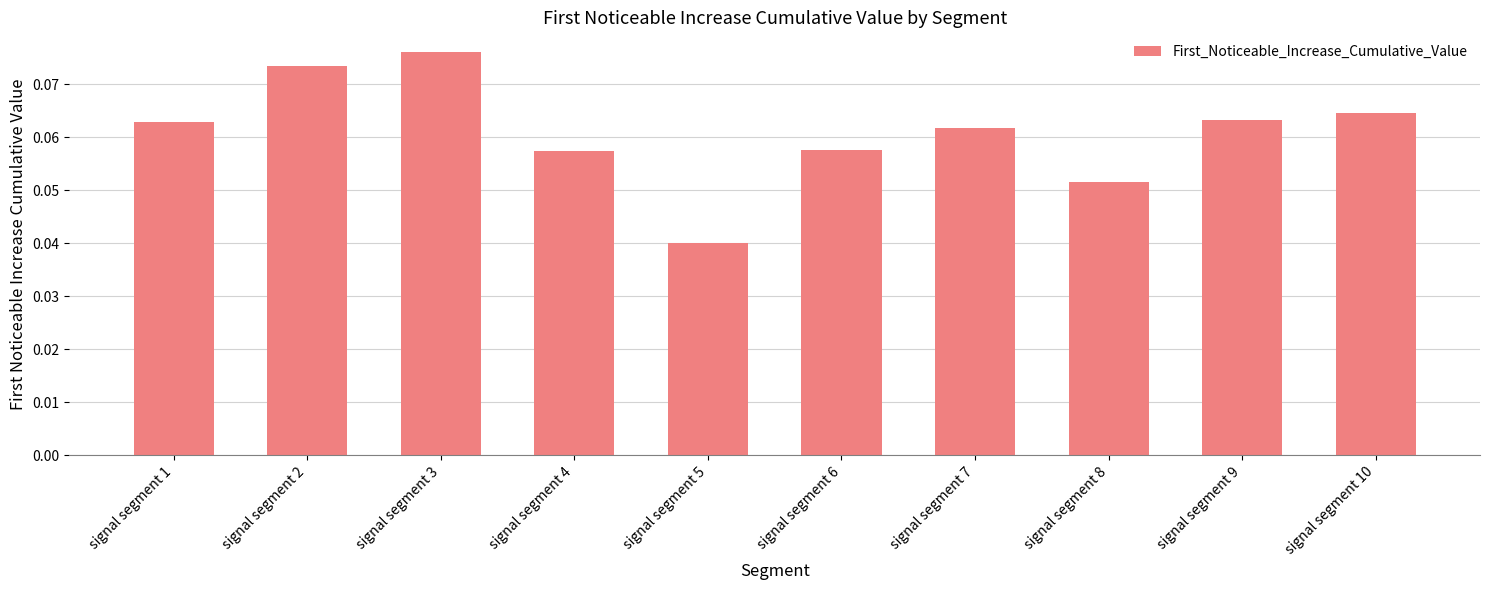

Which label corresponds to the smallest value in the chart?

signal segment 5